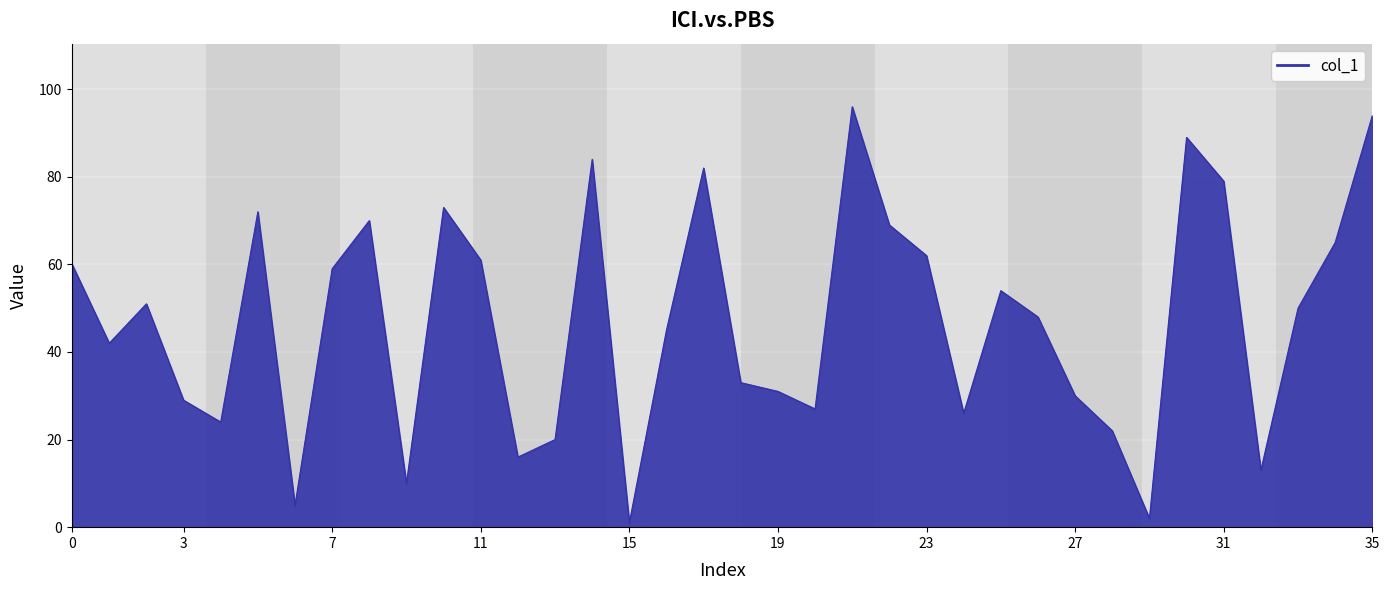

What is the difference between the maximum and minimum values?

95